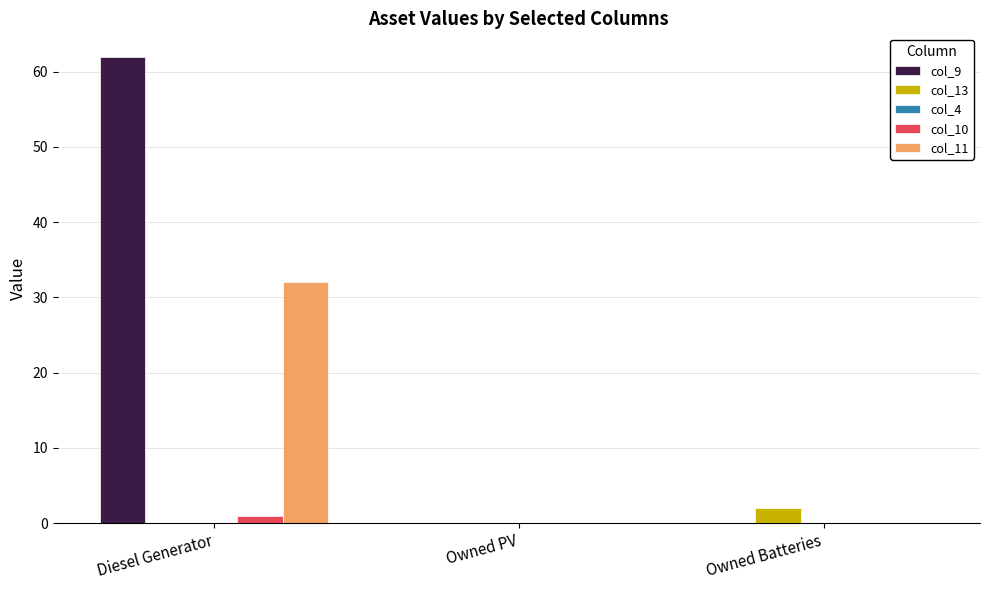

Are the bars horizontal?

No